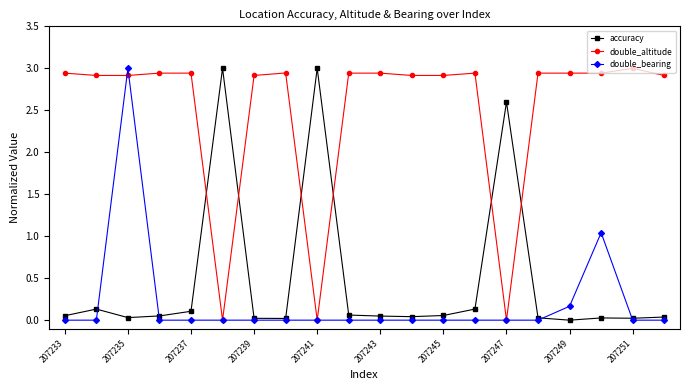

True or false: double_bearing has more than 0 points higher than both neighbors.

True